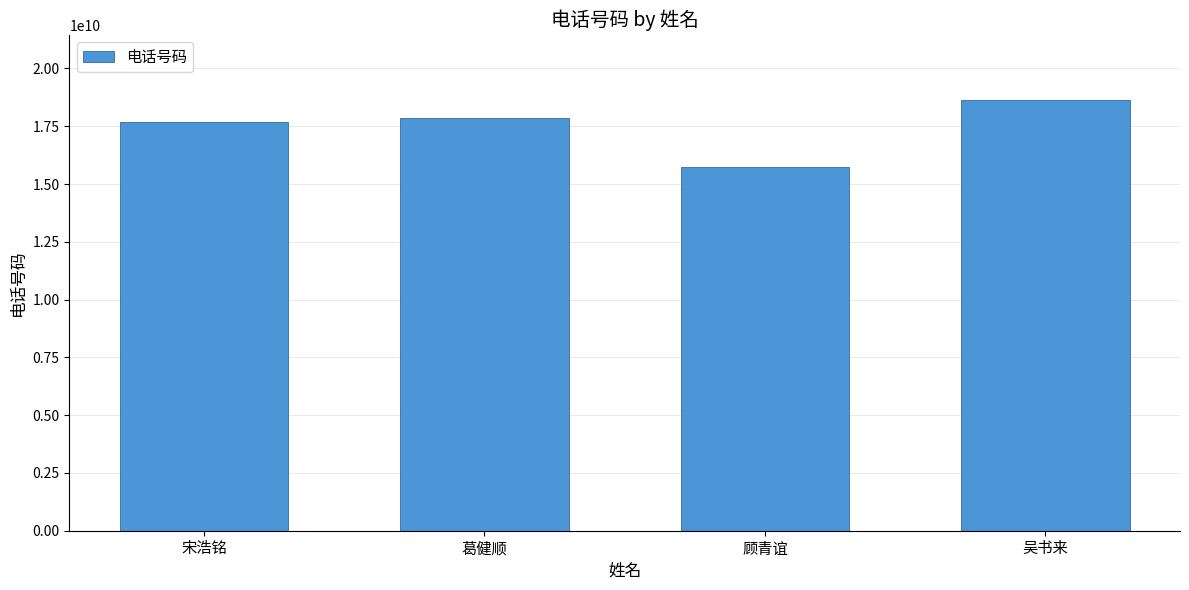

Rank the categories by value from highest to lowest.

吴书来, 葛健顺, 宋浩铭, 顾青谊